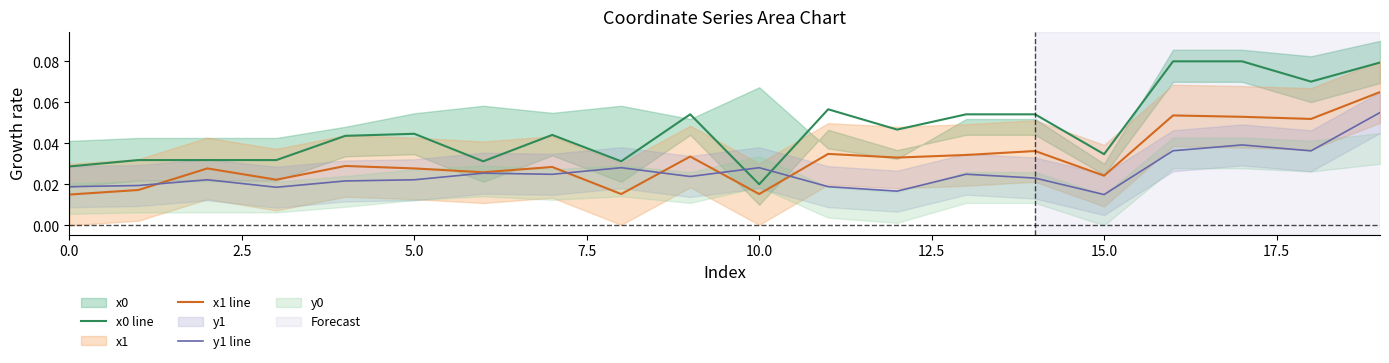

True or false: x0 line and x1 line cross at least once.

False